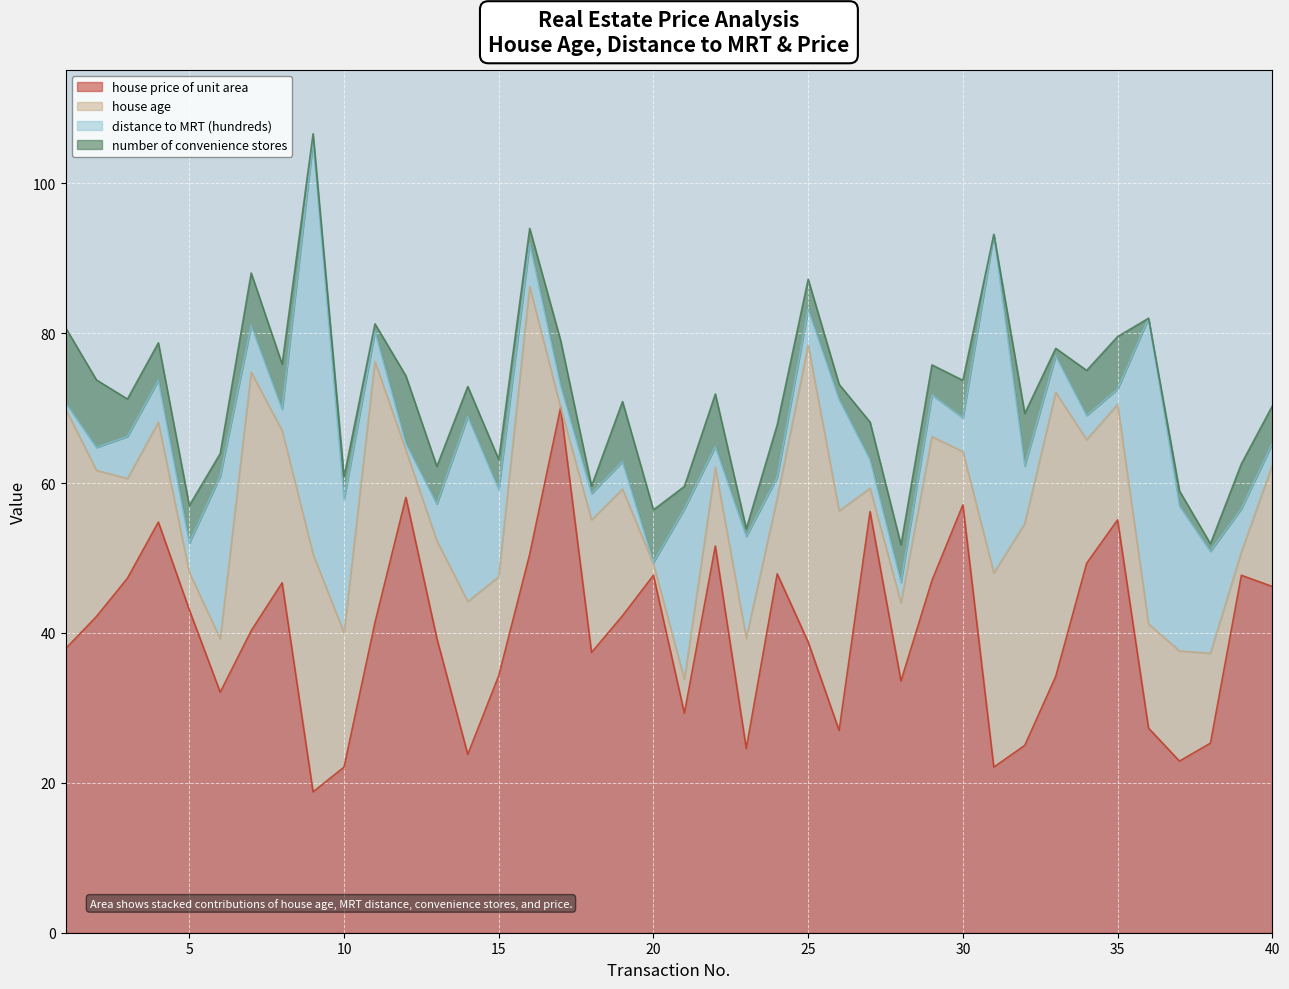

How many interior local valleys does the house age series have?

12